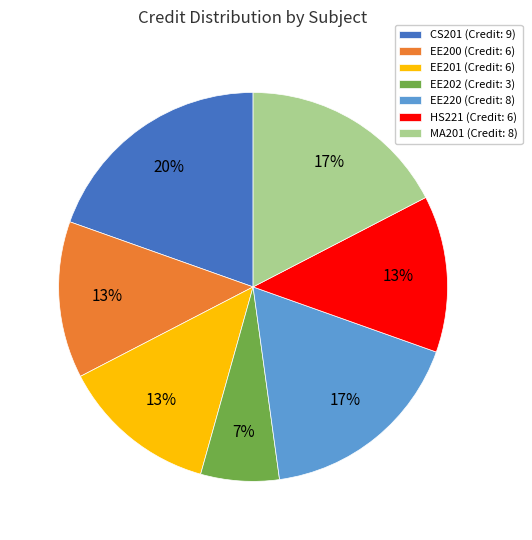

How many segments does this pie chart have?

7